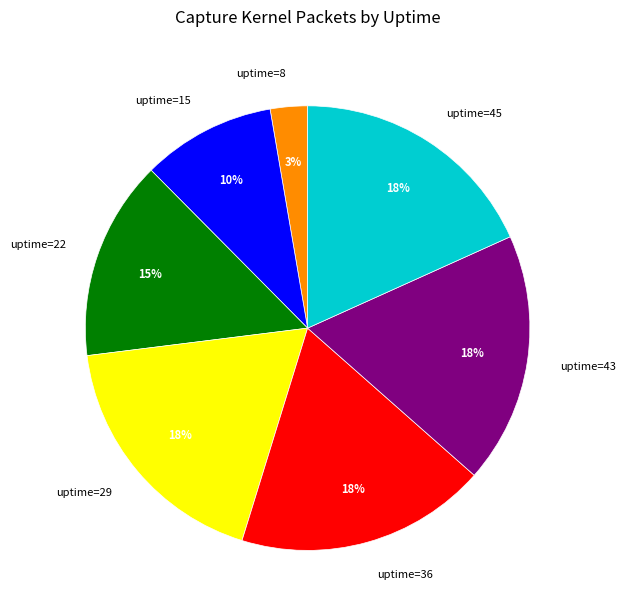

To the nearest percent, what percentage of the pie is uptime=15?

10%